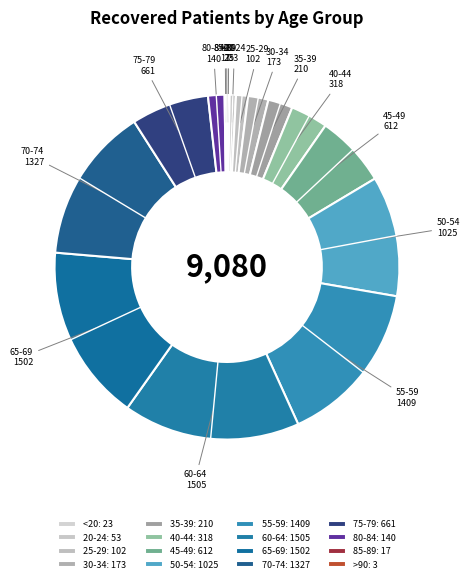

Approximately how many times larger is the value at 20-24 compared to 25-29?

0.5